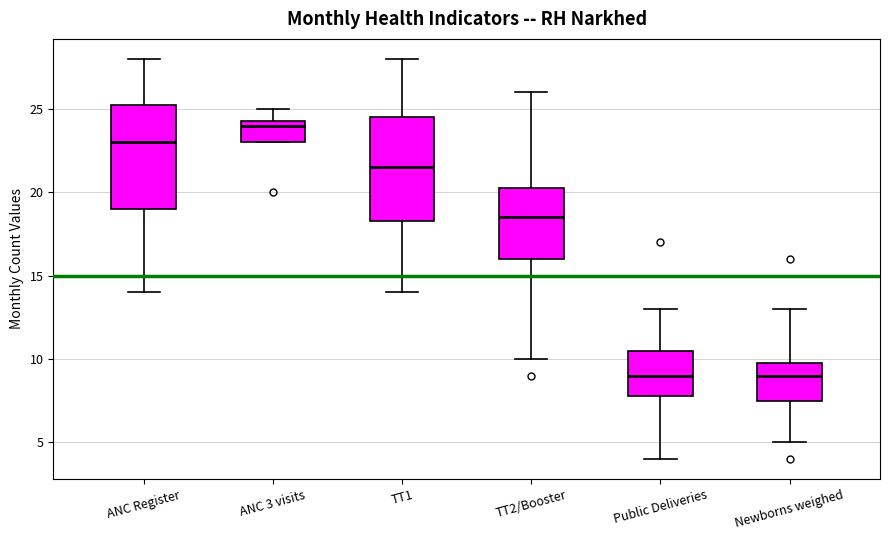

Where is the upper edge of the box for Newborns weighed on the y-axis? The values are not printed on the chart, so give them approximately, as read against the axis.

10.0